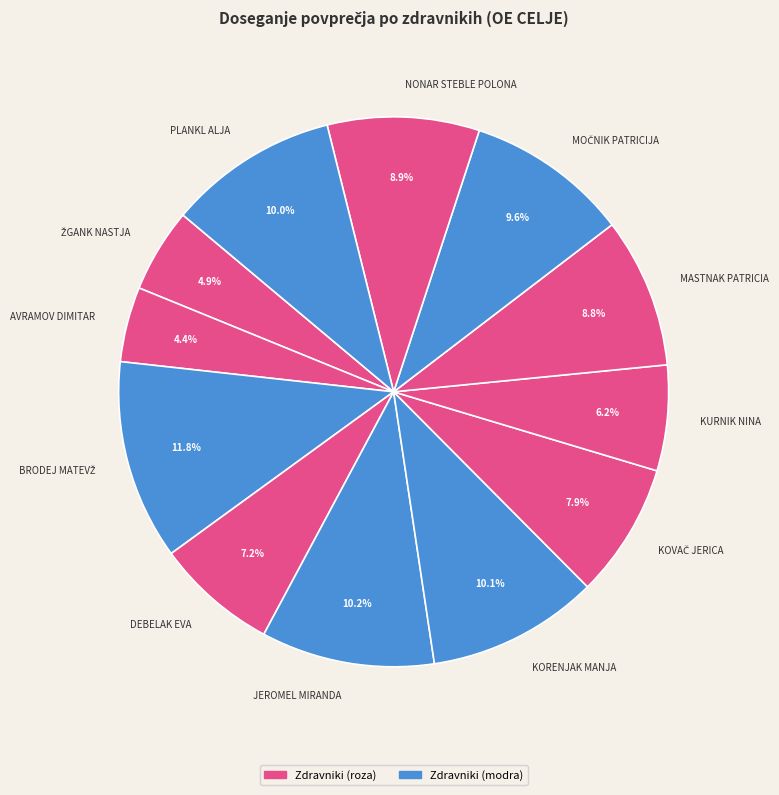

Does DEBELAK EVA account for over 50% of the chart?

No